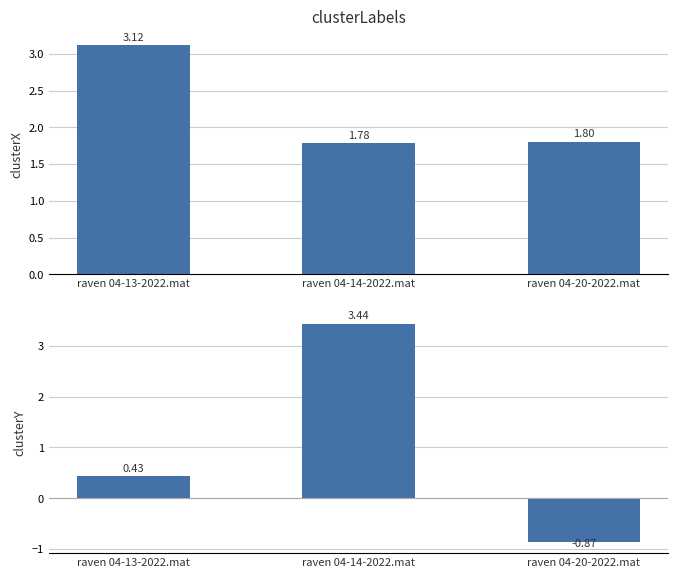

Which series has the widest spread of values?

clusterY